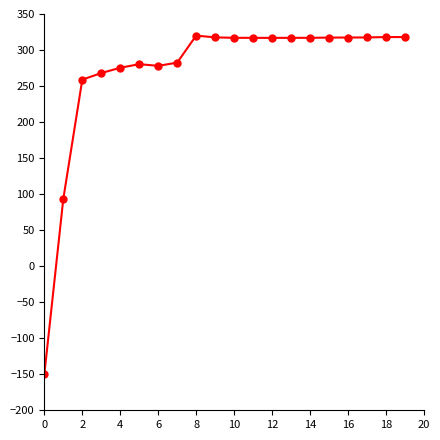

What is the maximum value shown in the chart?

320.0